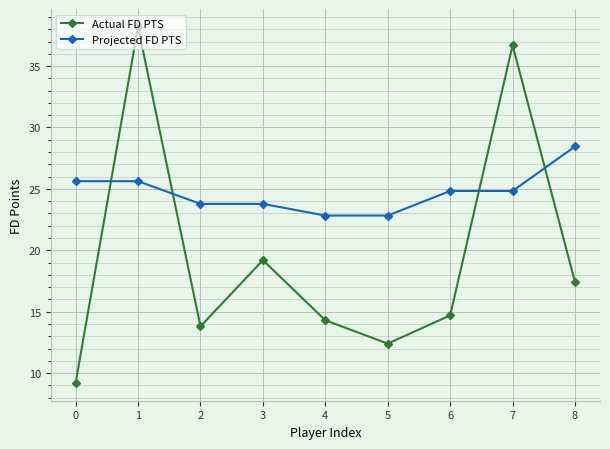

The value of Actual FD PTS at 3 is 9.1. True or false?

False